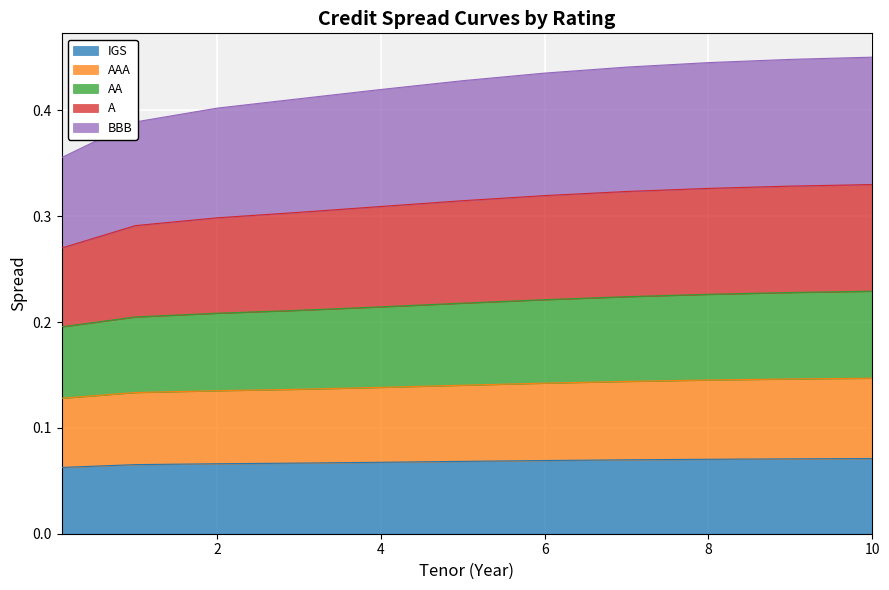

Rank the categories by A value from highest to lowest.

10, 9, 8, 7, 6, 5, 4, 3, 2, 1, 0.1